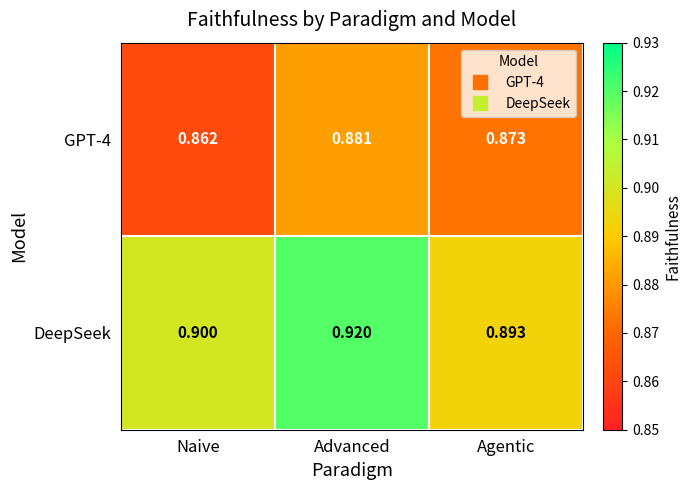

List the series in order of their peak value, lowest first.

GPT-4, DeepSeek